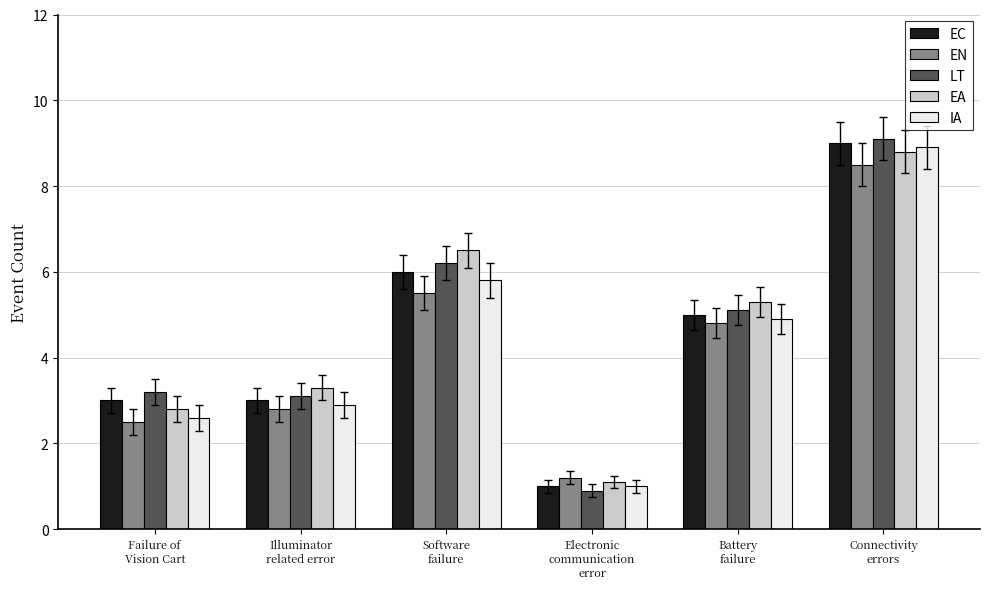

Which series has the widest spread of values?

LT